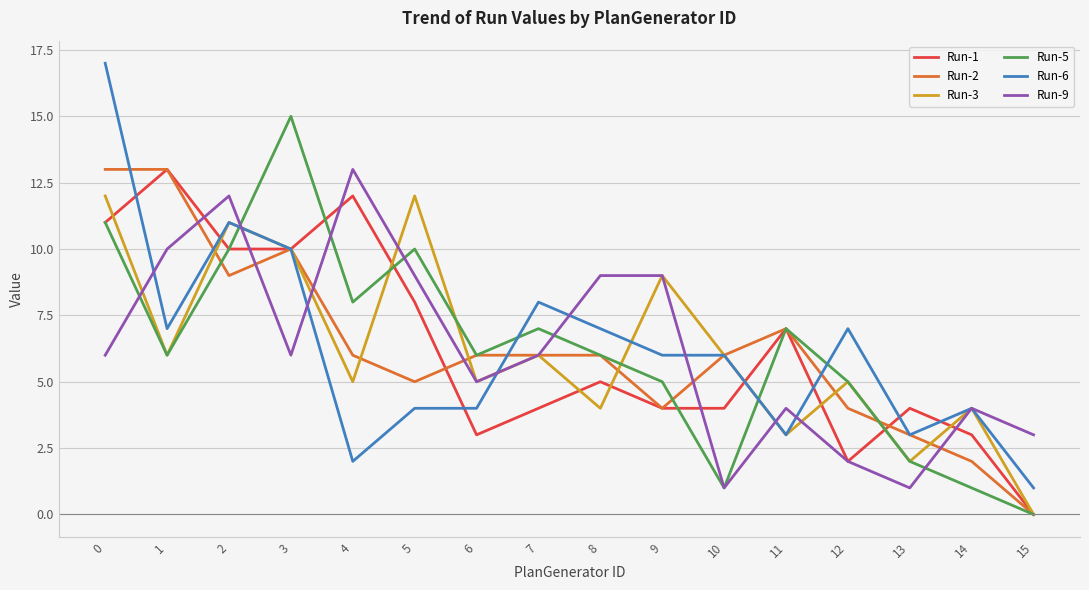

True or false: Run-2 has a value of 2 at 8.

False